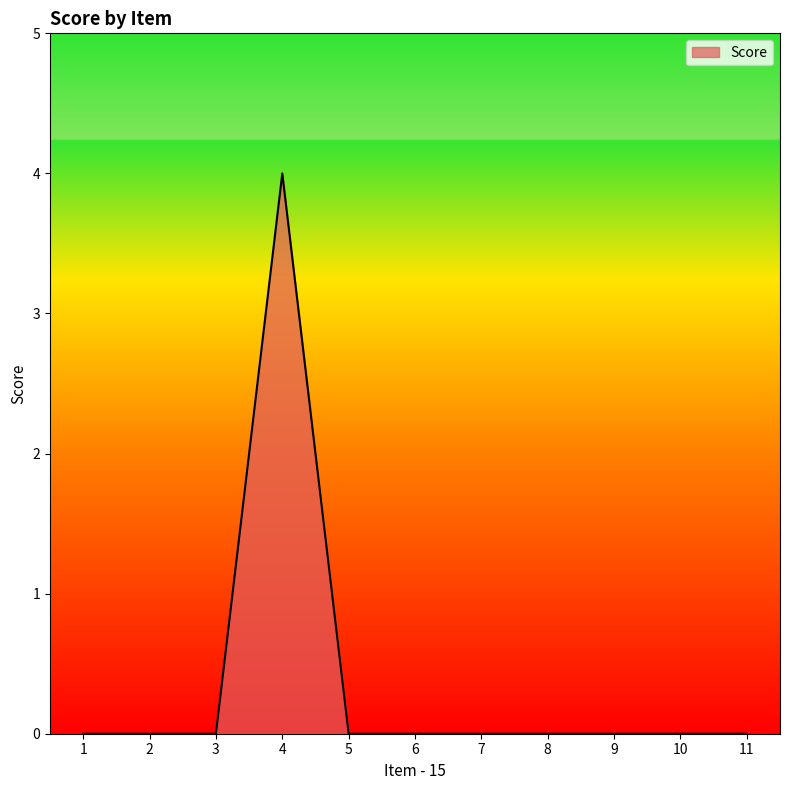

What is the greatest value displayed?

4